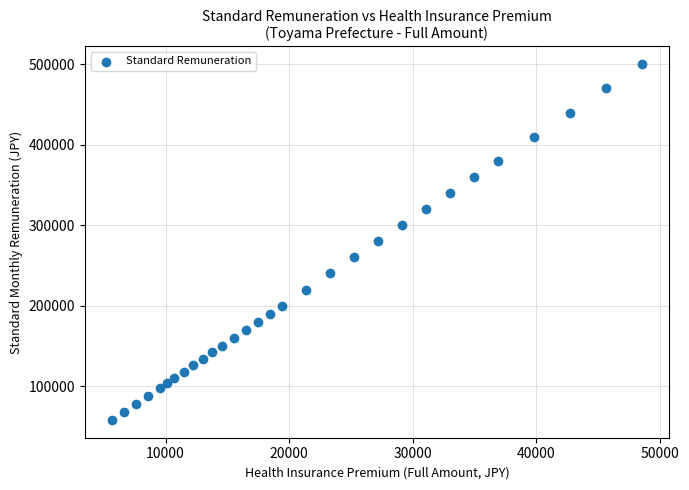

What is the range of Y values (max minus min)?

442000